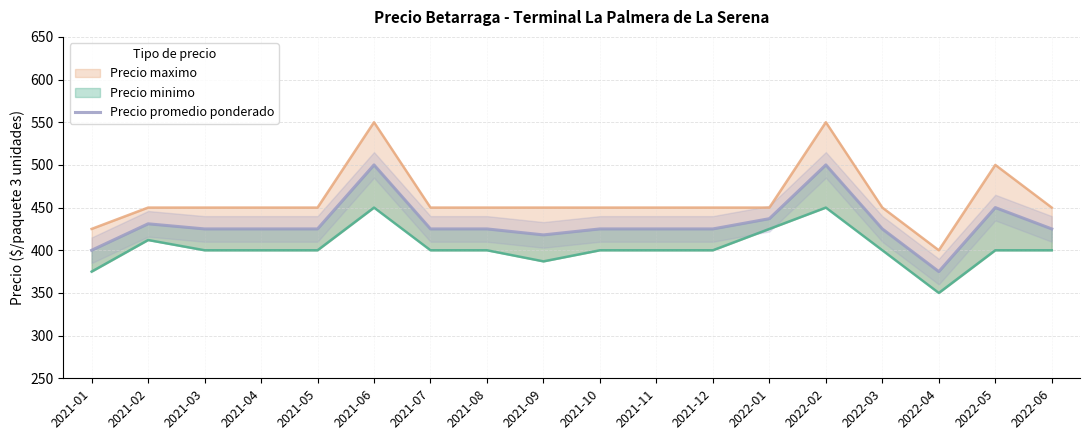

Reading right to left, list all the values displayed in this chart.

425	450	375	425	500	437	425	425	425	418	425	425	500	425	425	425	431	400